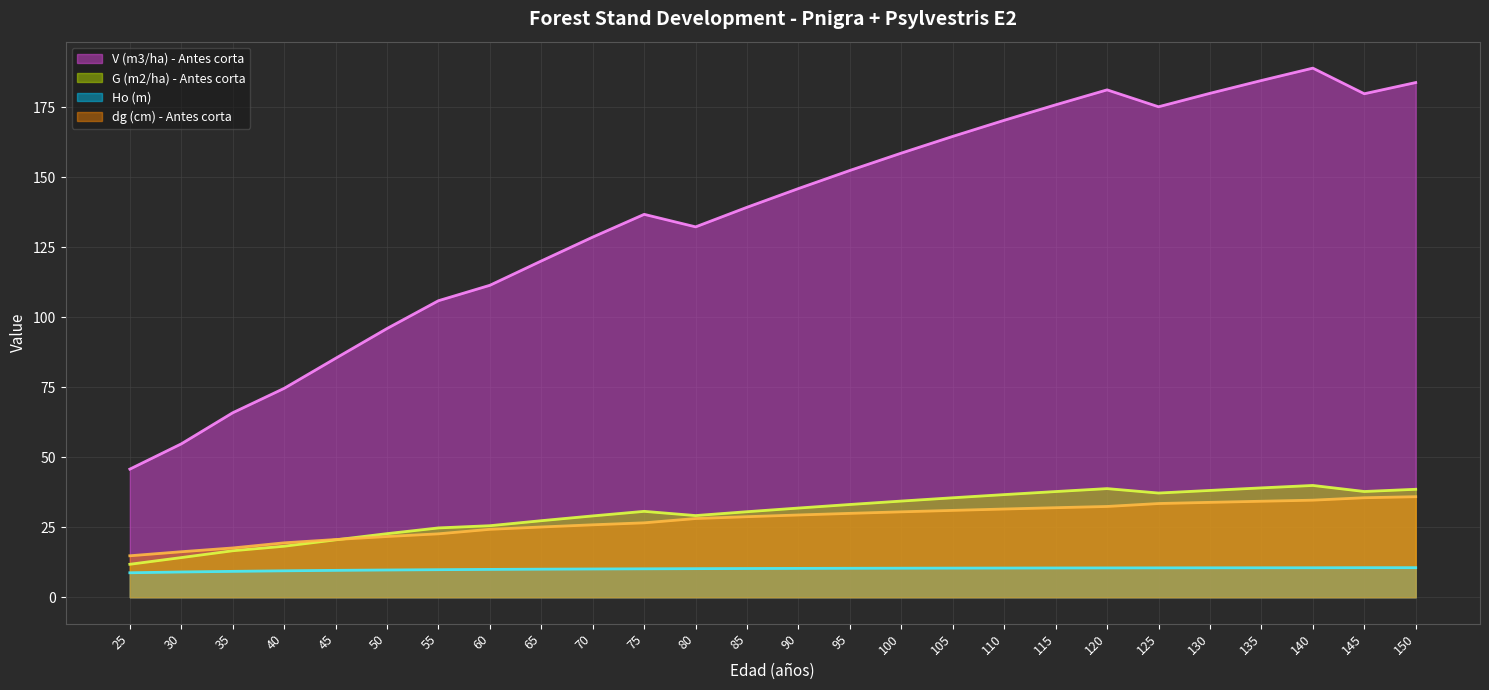

The value of V (m3/ha) - Antes corta at 60 is 159.8. True or false?

False